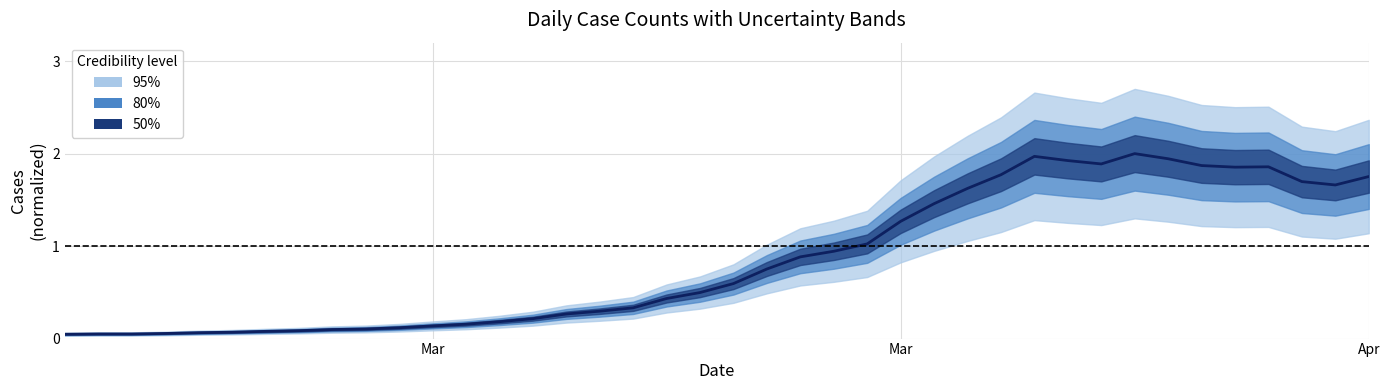

At which category does the data reach its first local valley?

31